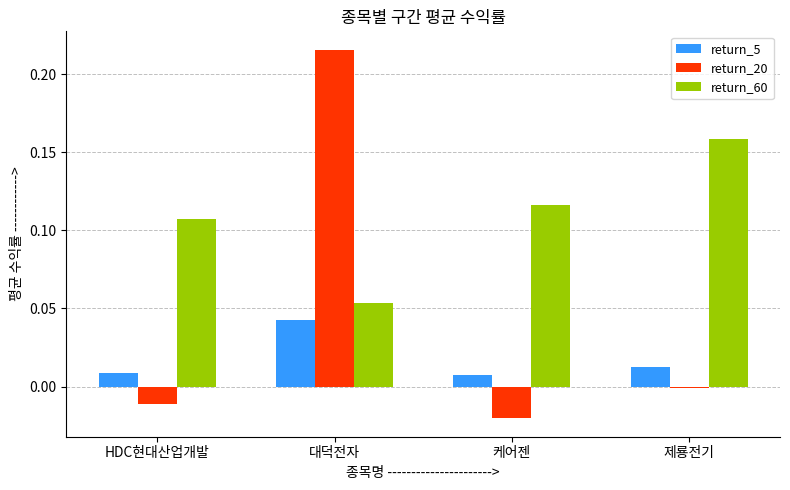

Which category has the highest value across all series?

대덕전자